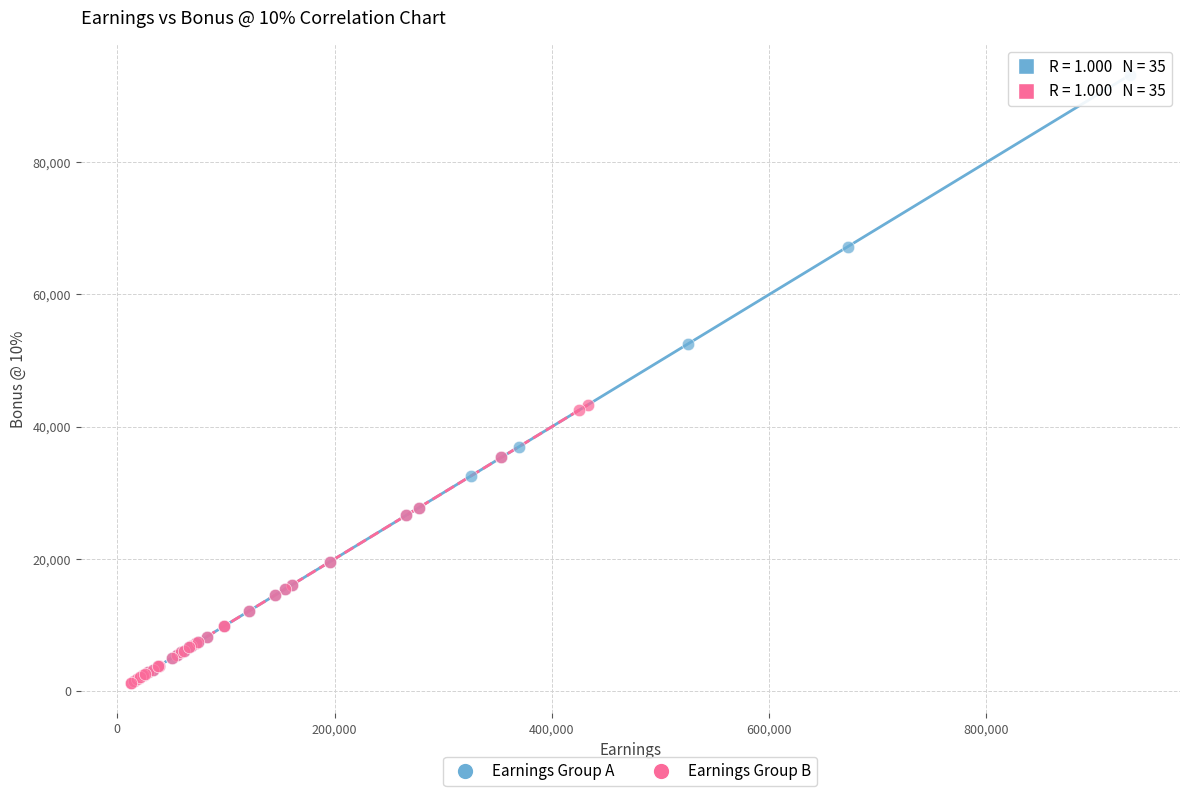

Which series has the largest Y range (max minus min)?

Earnings Group A